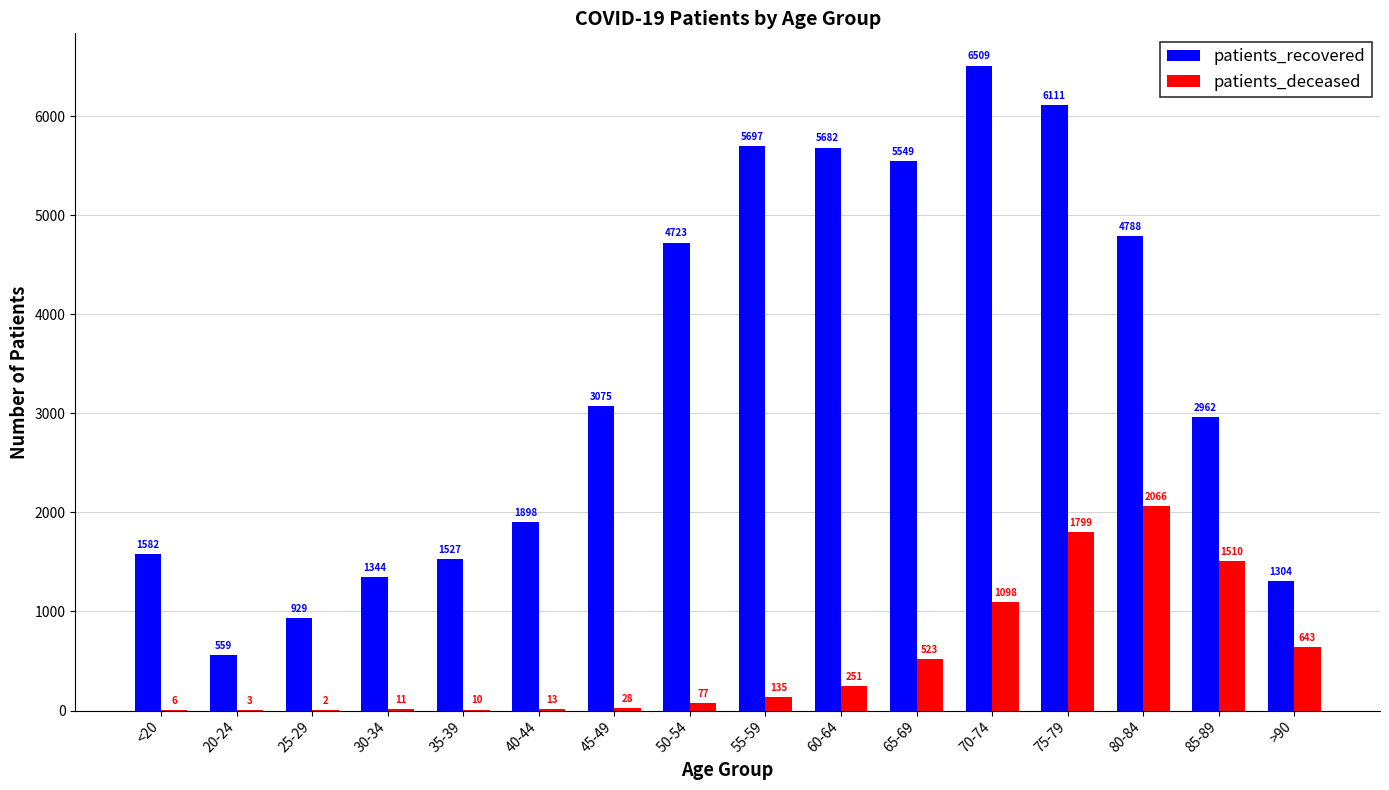

What is the sum of the patients_recovered values at 25-29 and 55-59?

6626